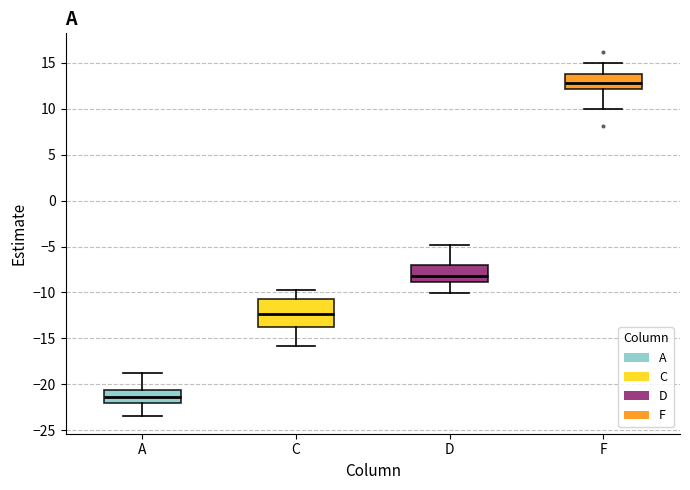

Which box's median line is the lowest?

A